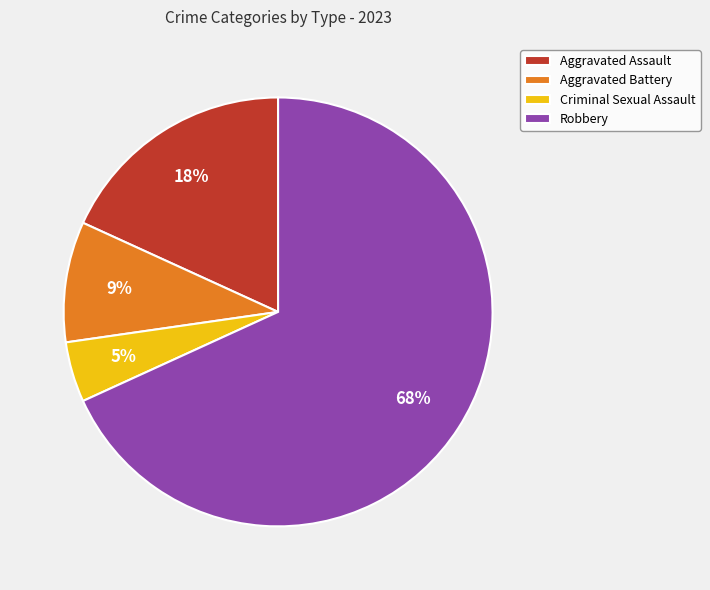

Is there a majority slice in this chart?

Yes